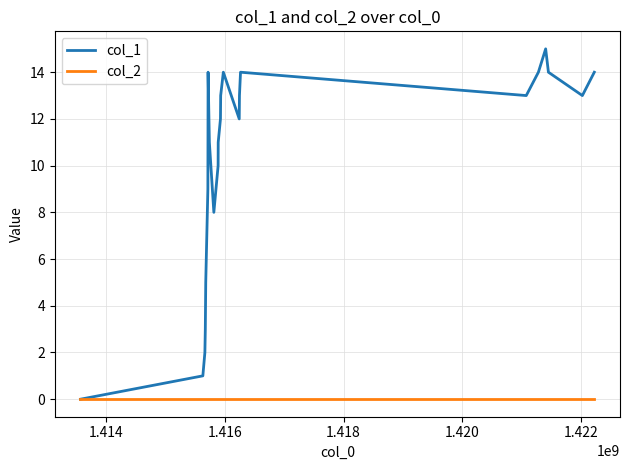

Which series has the largest range (max minus min)?

col_1